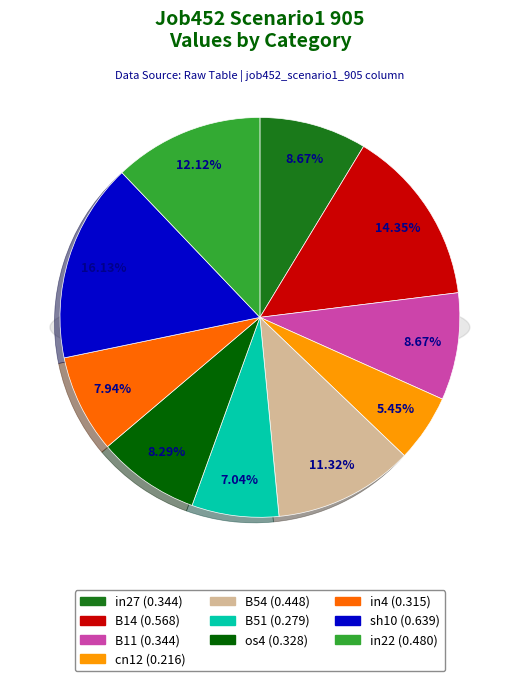

What percentage is the B14 slice, to the nearest percent?

14%